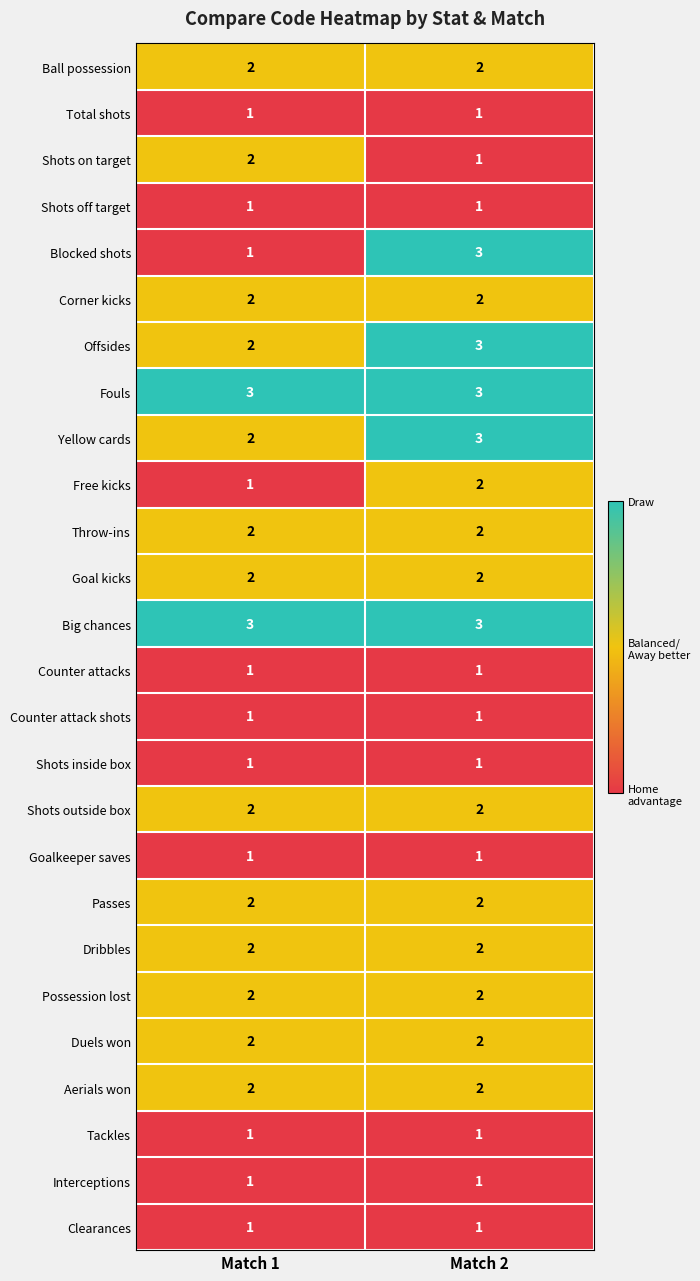

At how many categories does at least one series exceed 1?

2